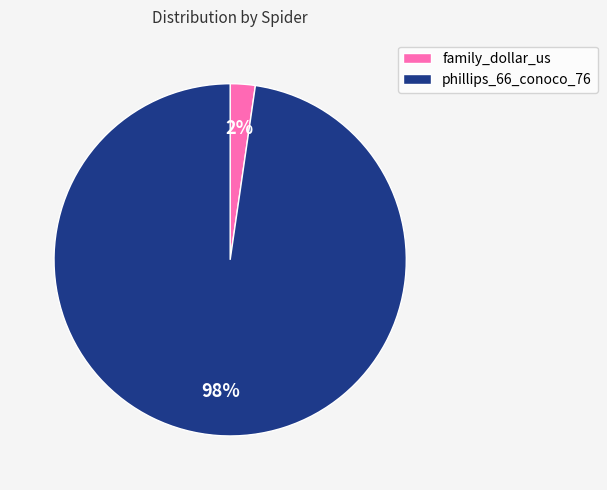

Which category has the smallest portion of the pie?

family_dollar_us